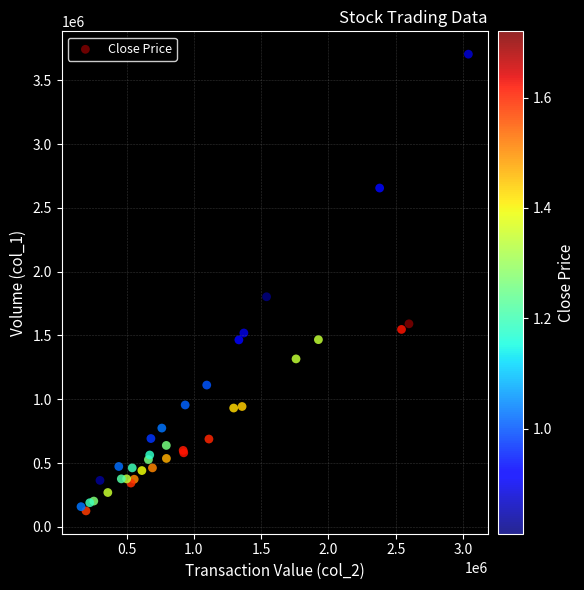

What Y value in the scatter plot is closest to 1914500?

1803000